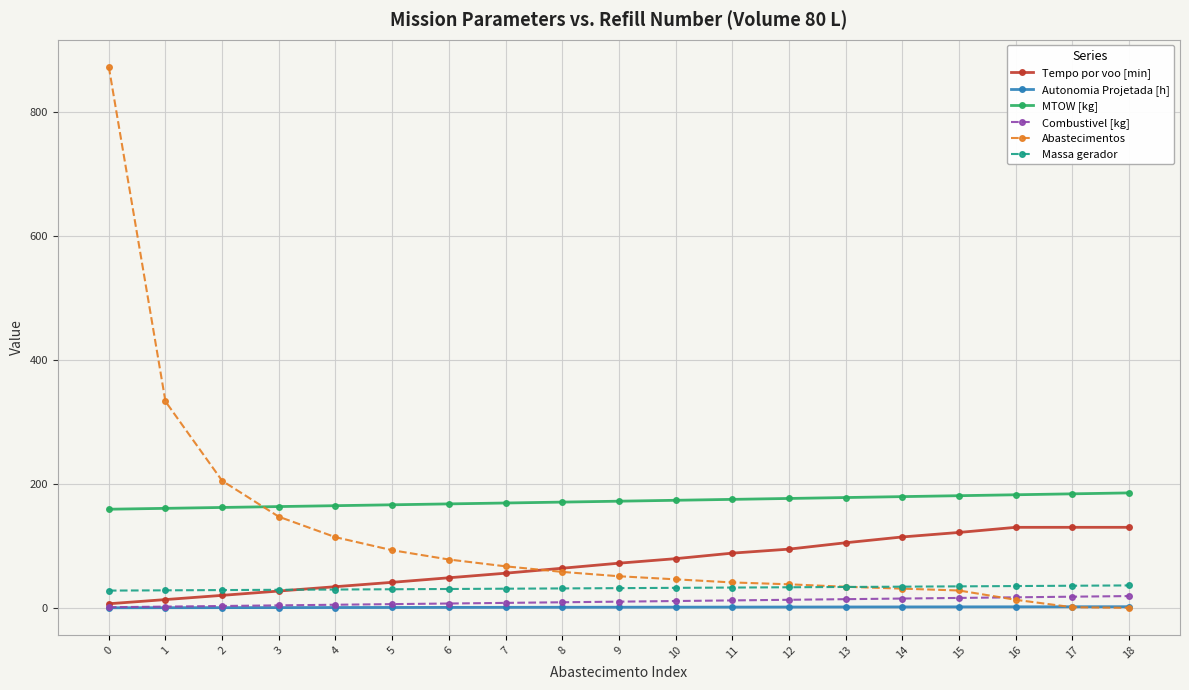

Between which two adjacent categories do Autonomia Projetada [h] and Abastecimentos first intersect?

16 and 17